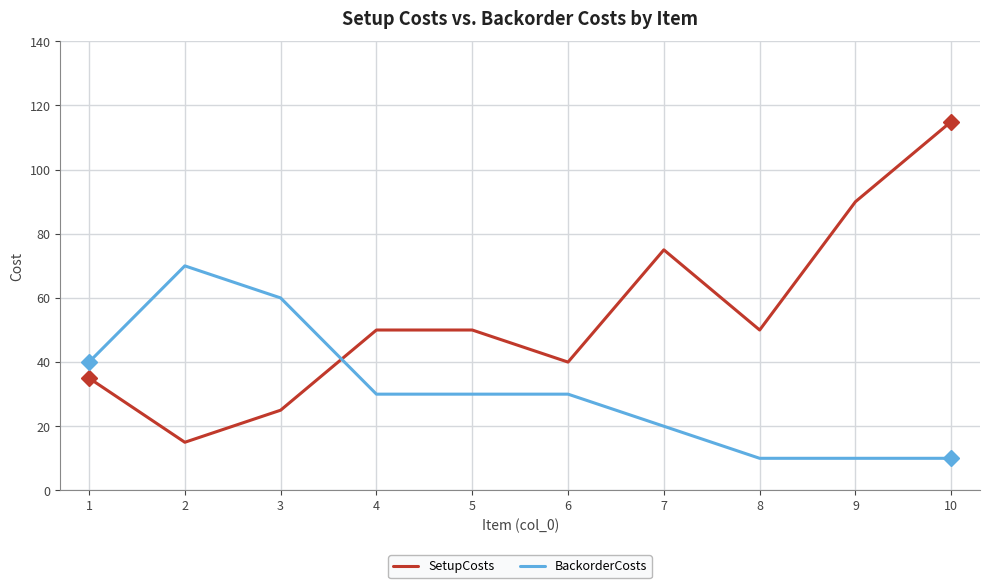

What are all the series names shown in the legend?

SetupCosts, BackorderCosts